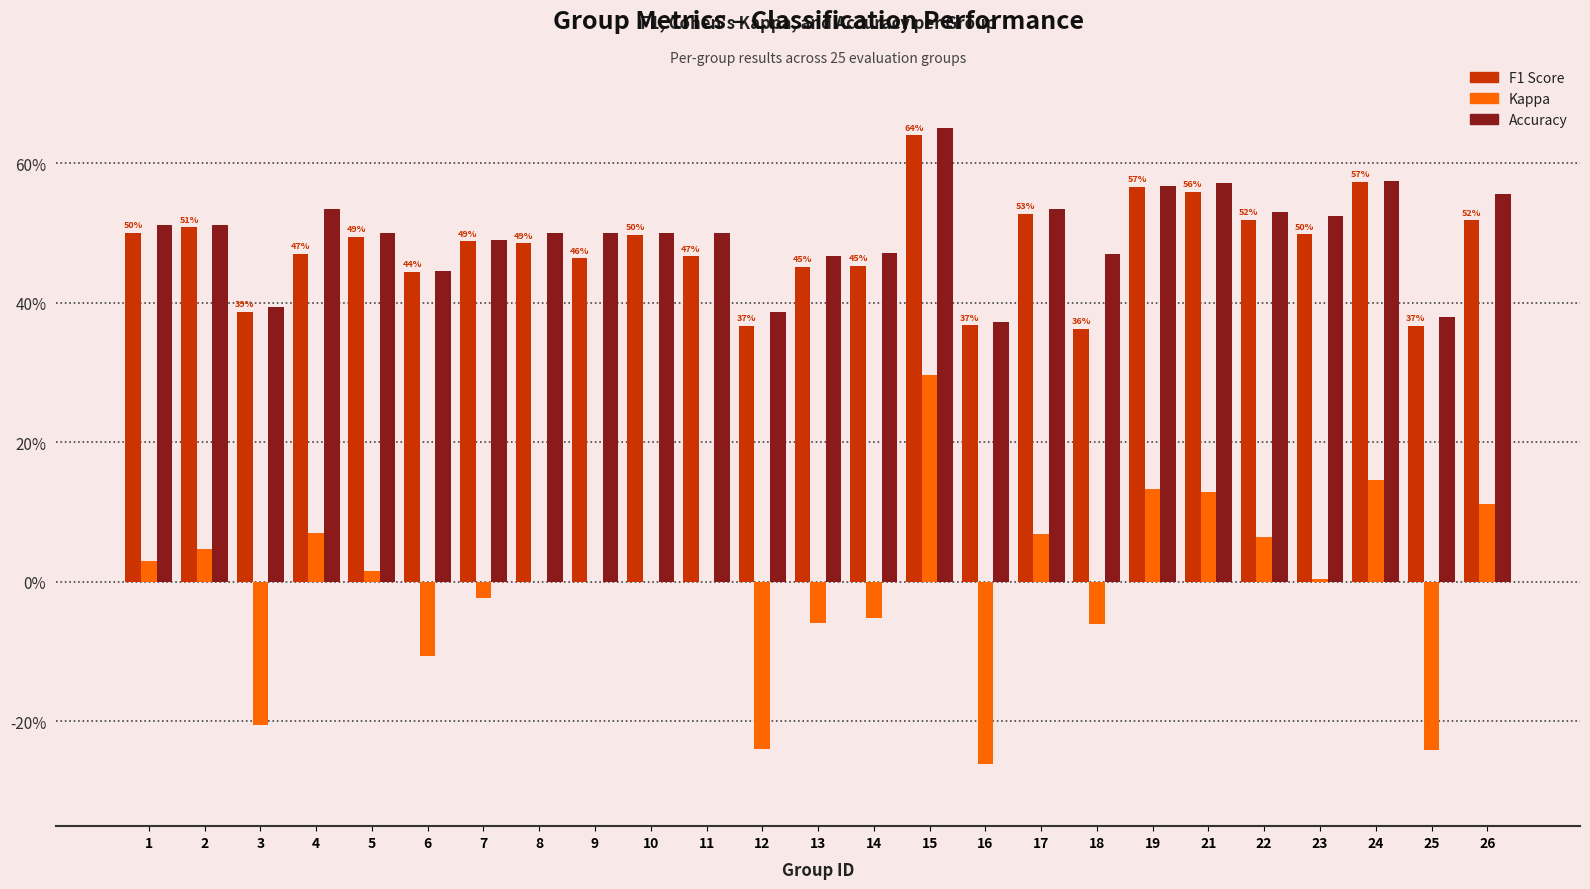

Are the bars grouped side by side (vs. stacked)?

Yes